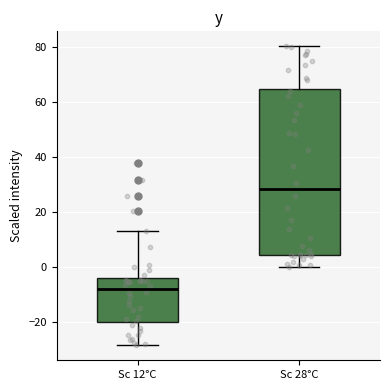

Which box is the tallest, from its lower edge to its upper edge?

Sc 28°C